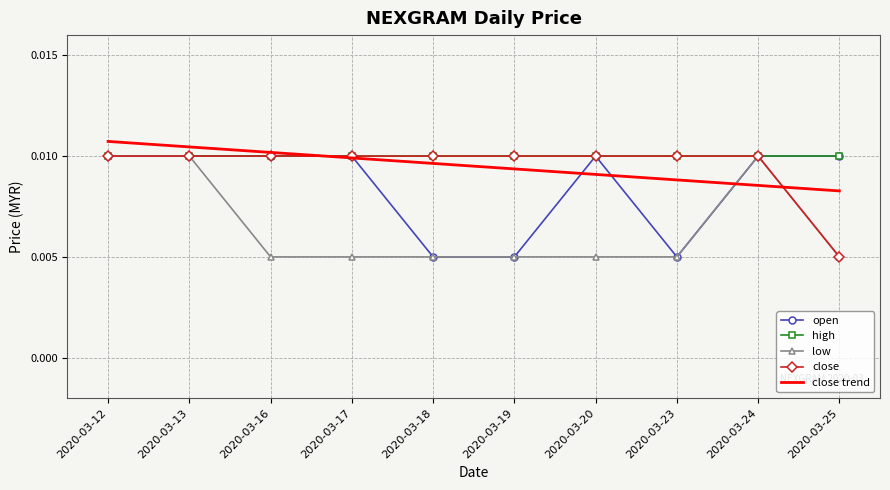

At which label is close closest to 0?

2020-03-25